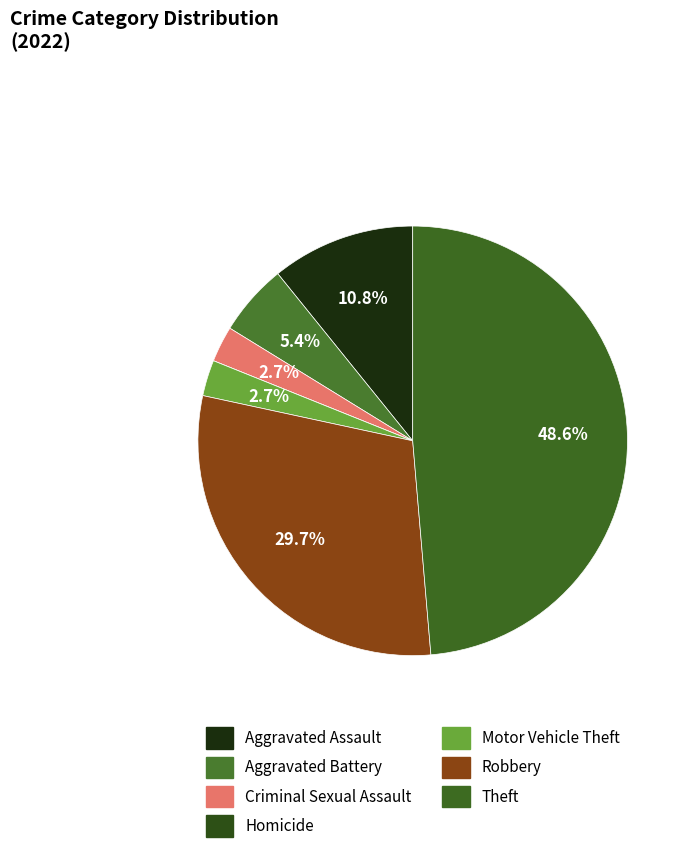

How many segments does this pie chart have?

7